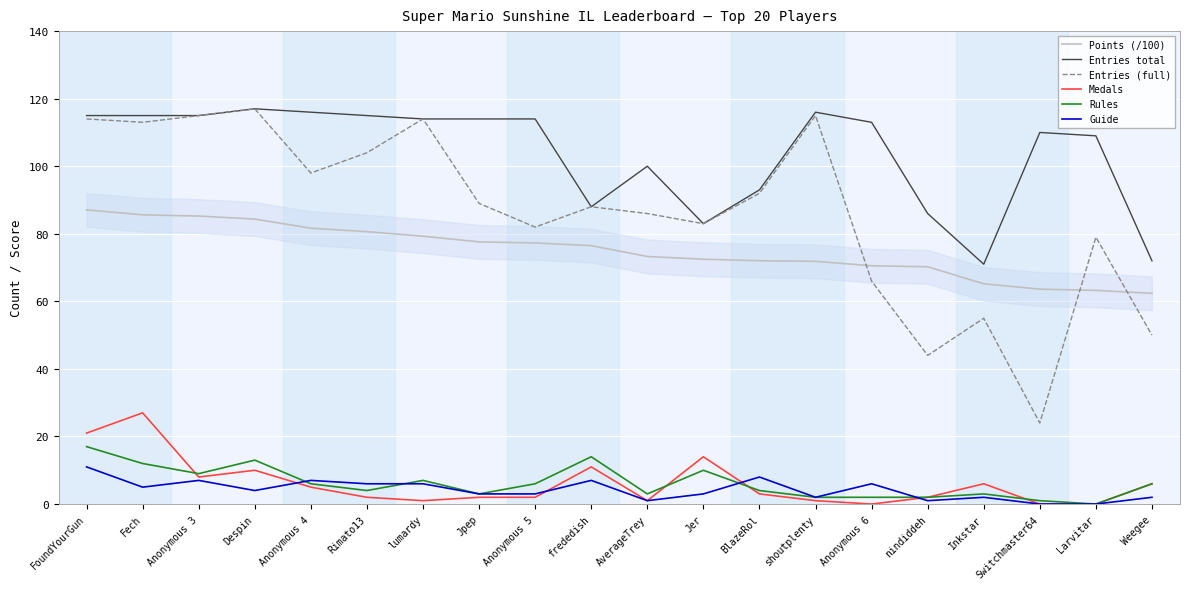

What are all the series names shown in the legend?

Points (/100), Entries total, Entries (full), Medals, Rules, Guide